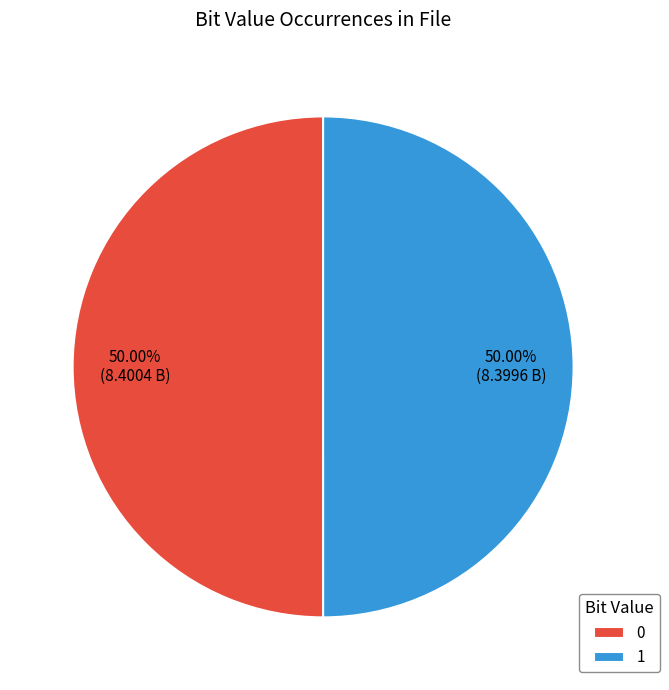

Is the sum of 0 and 1 greater than half?

Yes